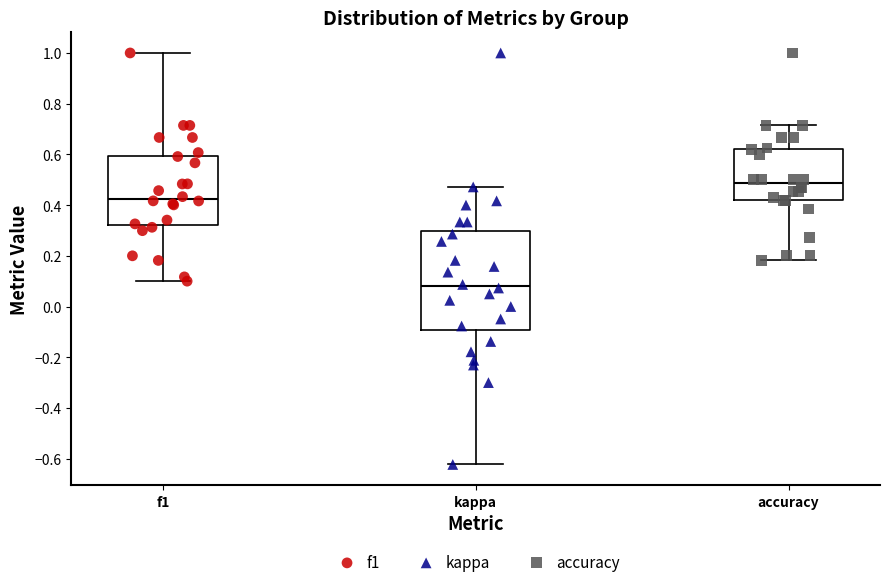

Which box's median line is the highest?

accuracy